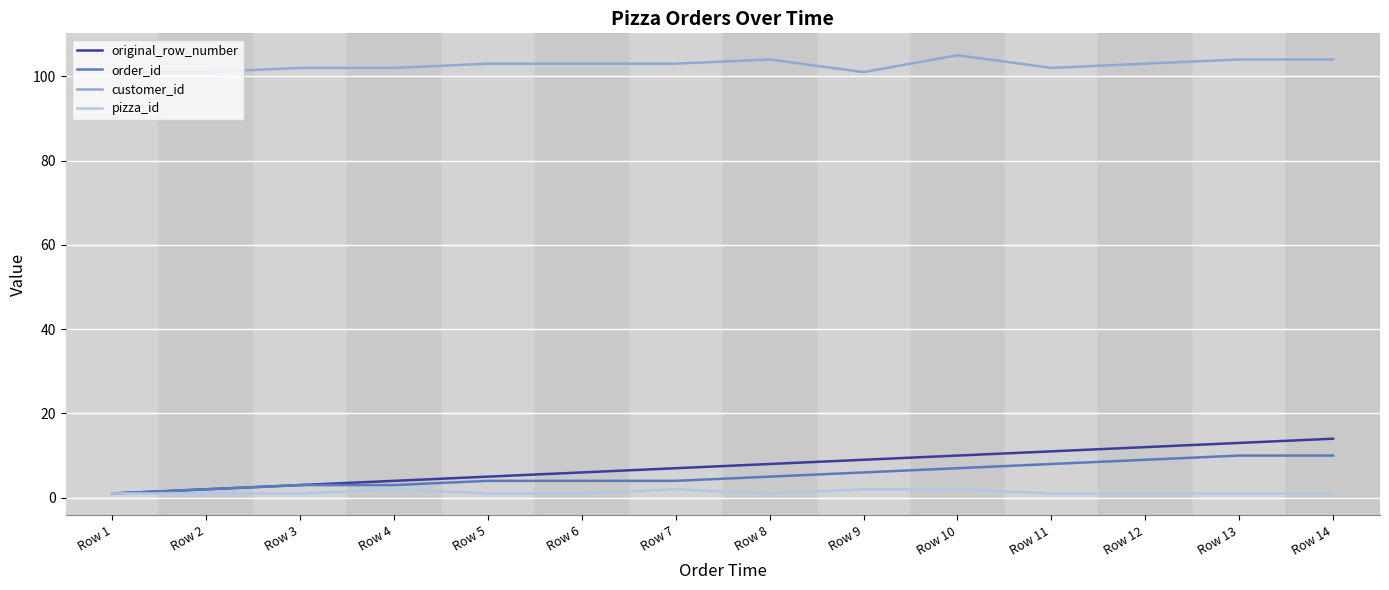

How many lines are shown in the chart?

4